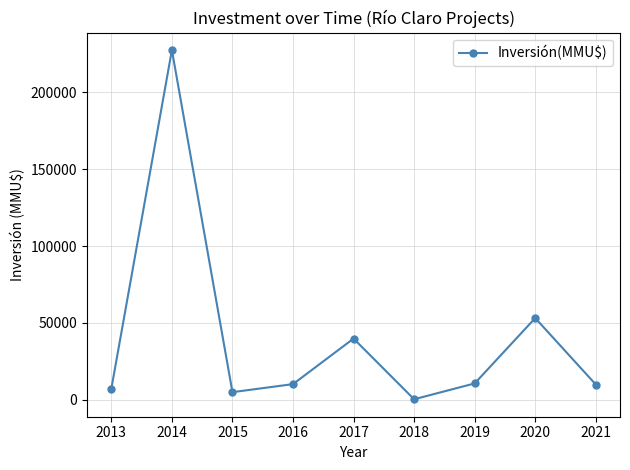

How many points are higher than both their immediate neighbors (excluding endpoints)?

3